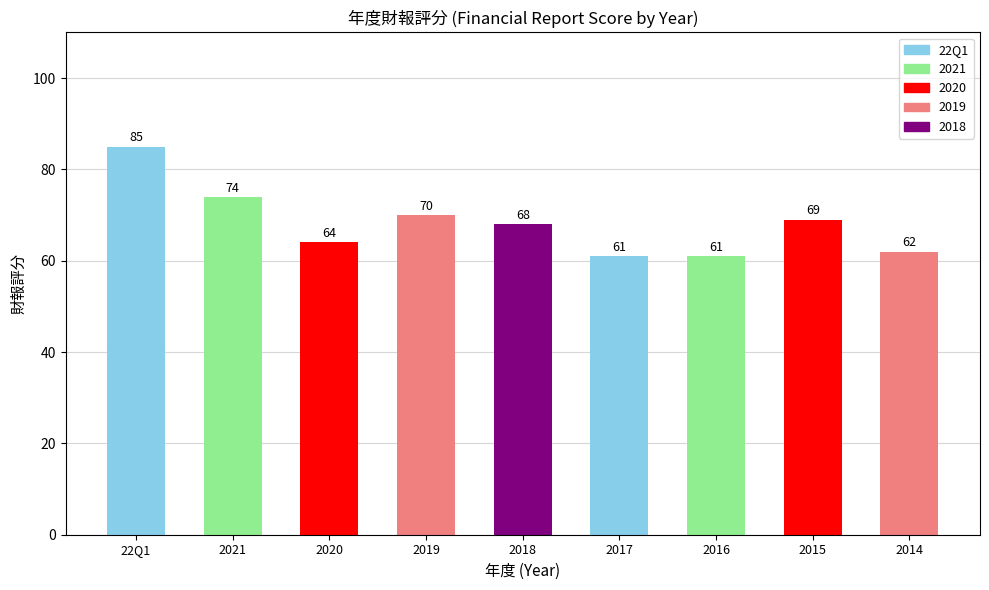

What is the difference between the values at 2016 and 2020?

3